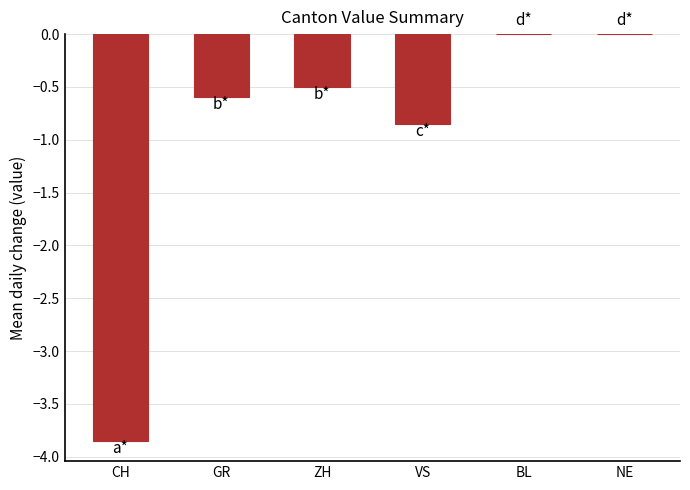

What is the sum of all values?

-5.8